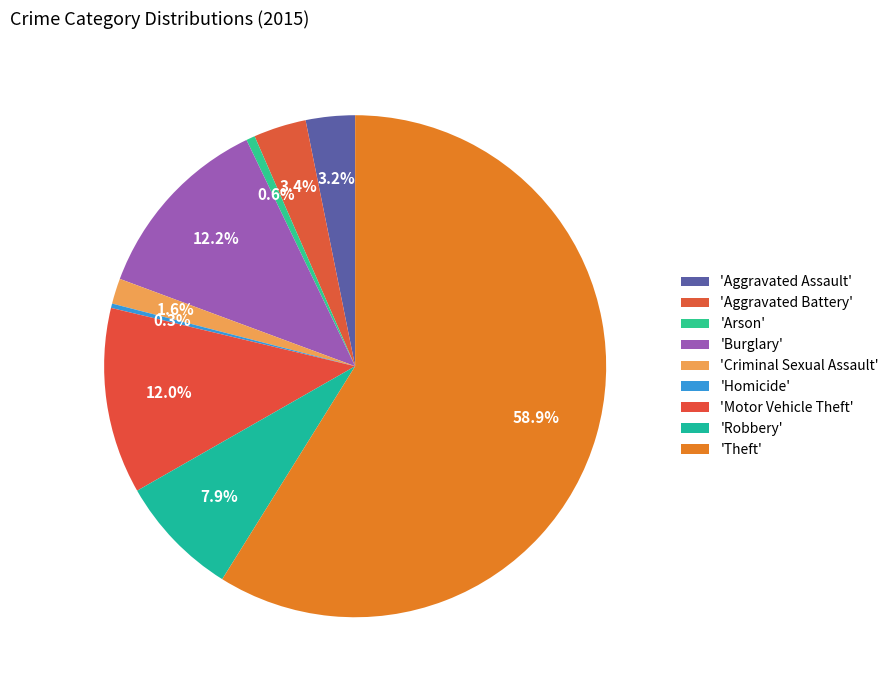

How many segments does this pie chart have?

9